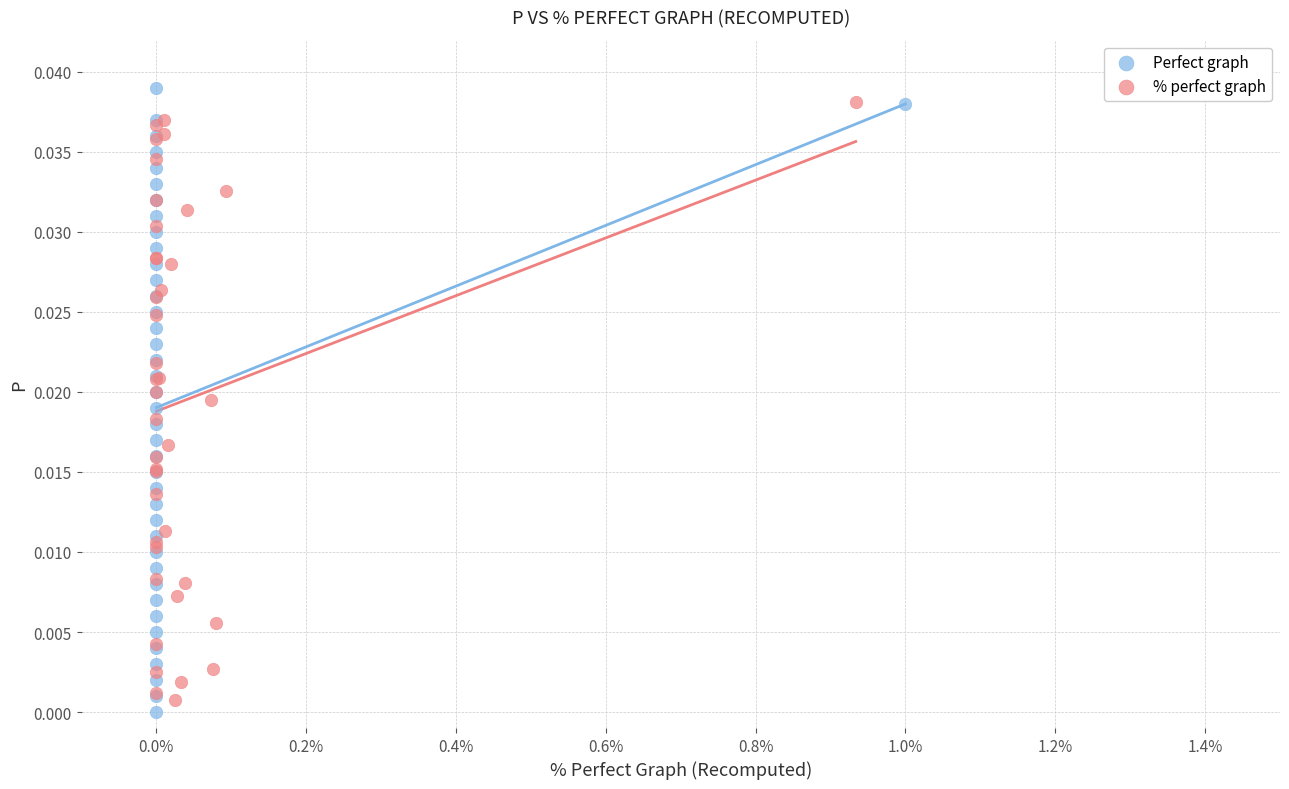

Which series has the widest spread of Y values?

Perfect graph